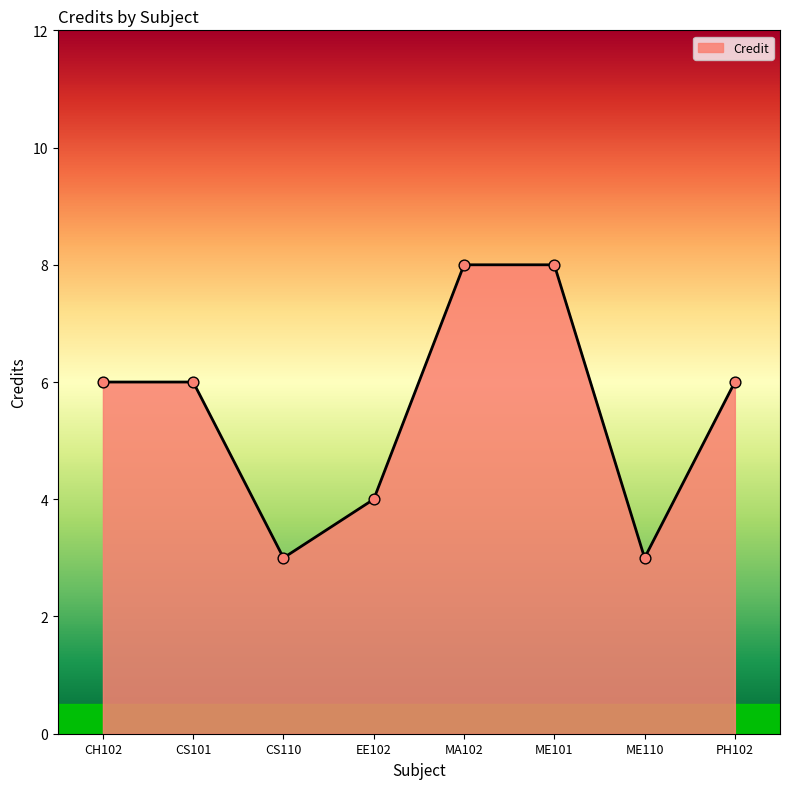

What is the change in value from ME101 to ME110?

-5